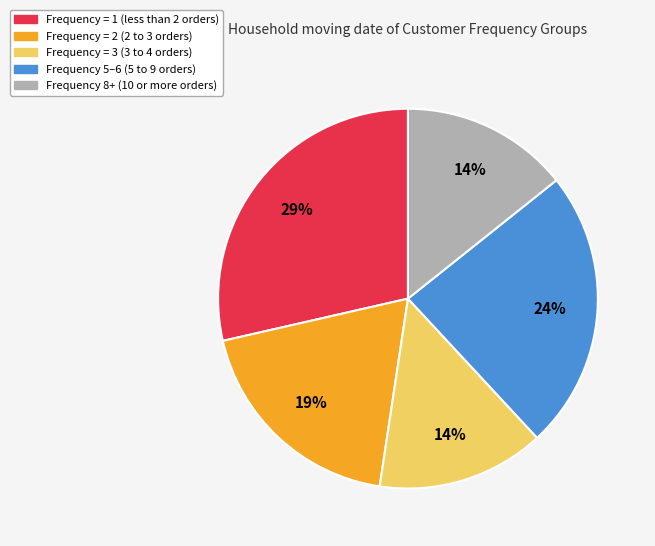

Is there a majority slice in this chart?

No